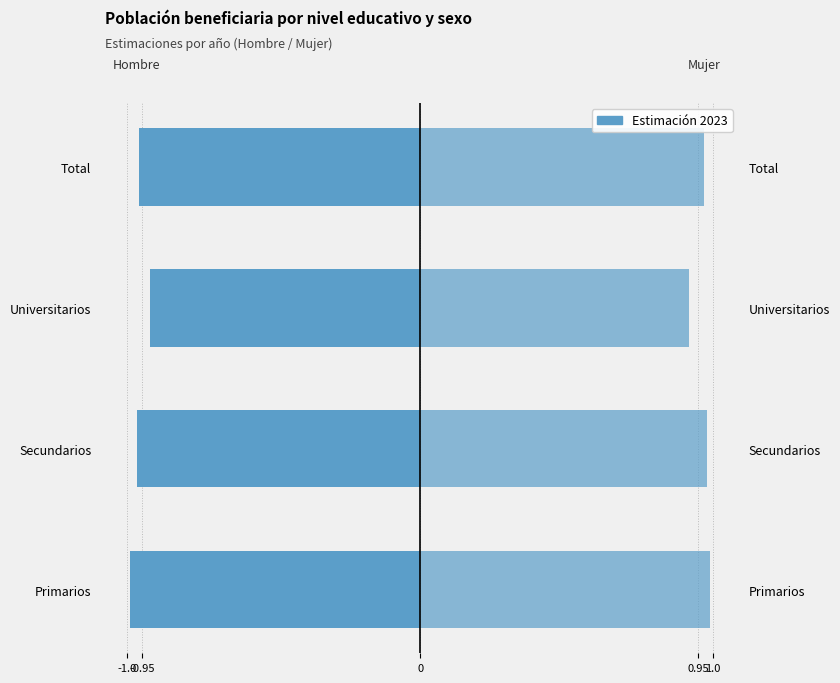

True or false: Mujer (2023) has a value of 0.4 at Secundarios.

False